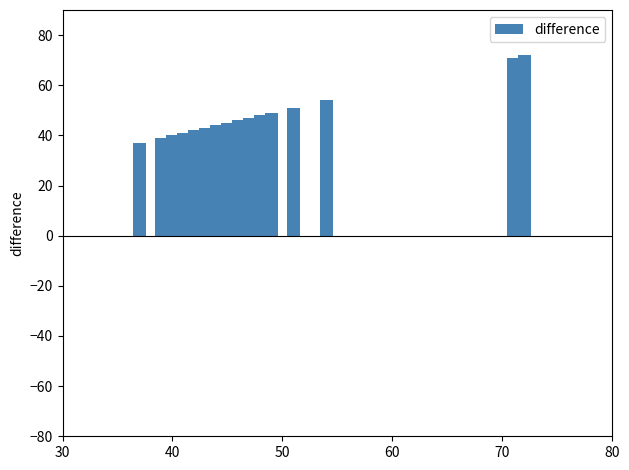

What is the difference between the maximum and second lowest values?

33